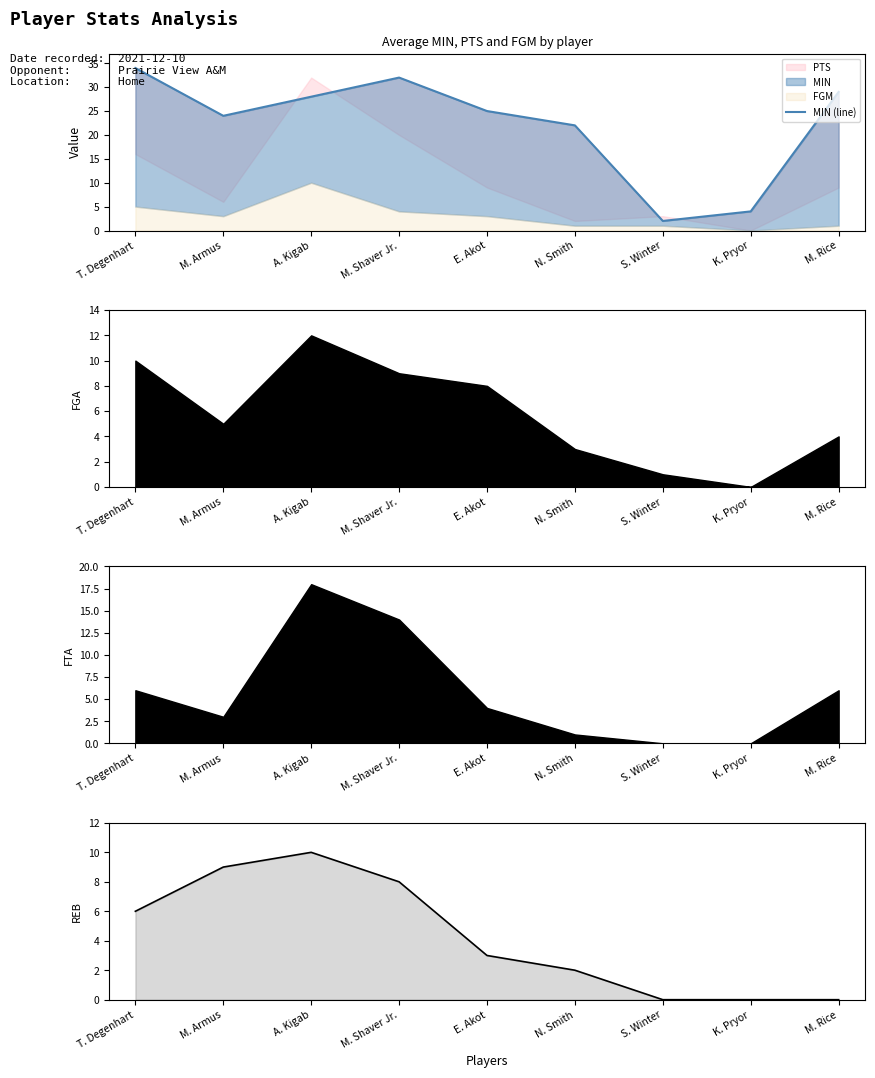

What is the approximate value of MIN (line) at T. Degenhart, to the nearest 10?

30